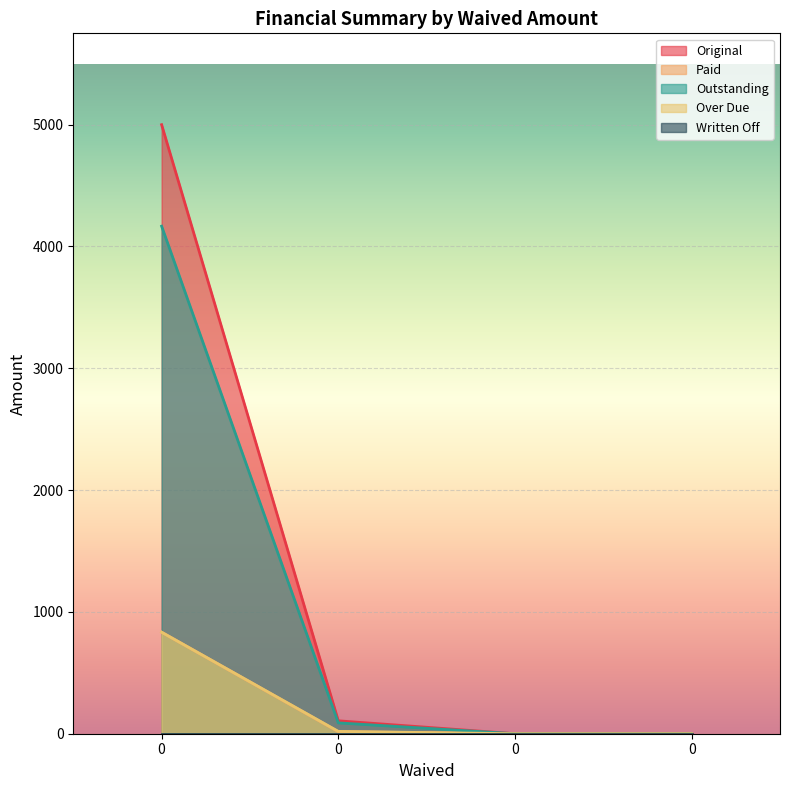

Which series has the largest total across all categories?

Original